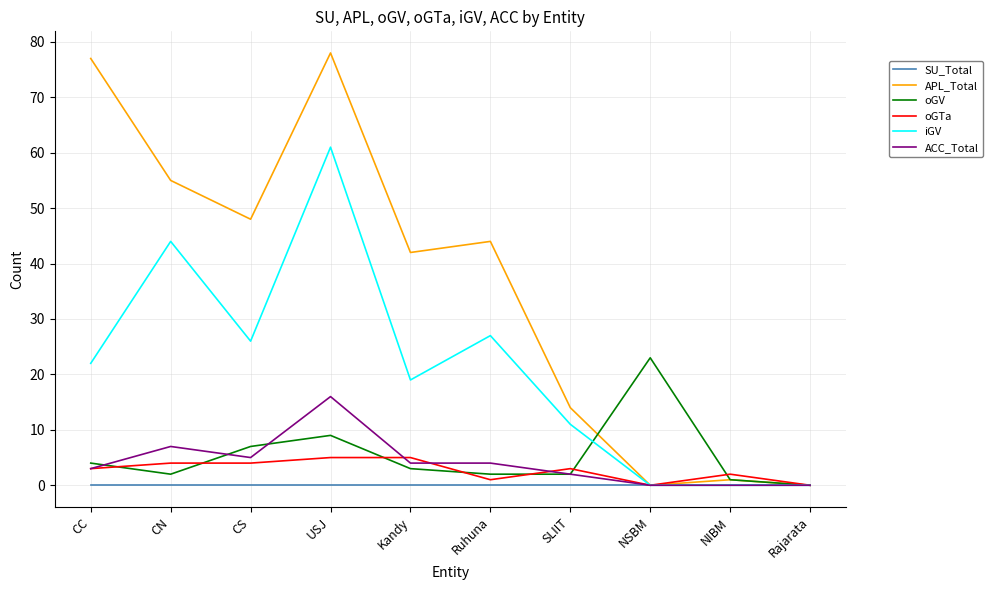

What position from the left is Rajarata?

10